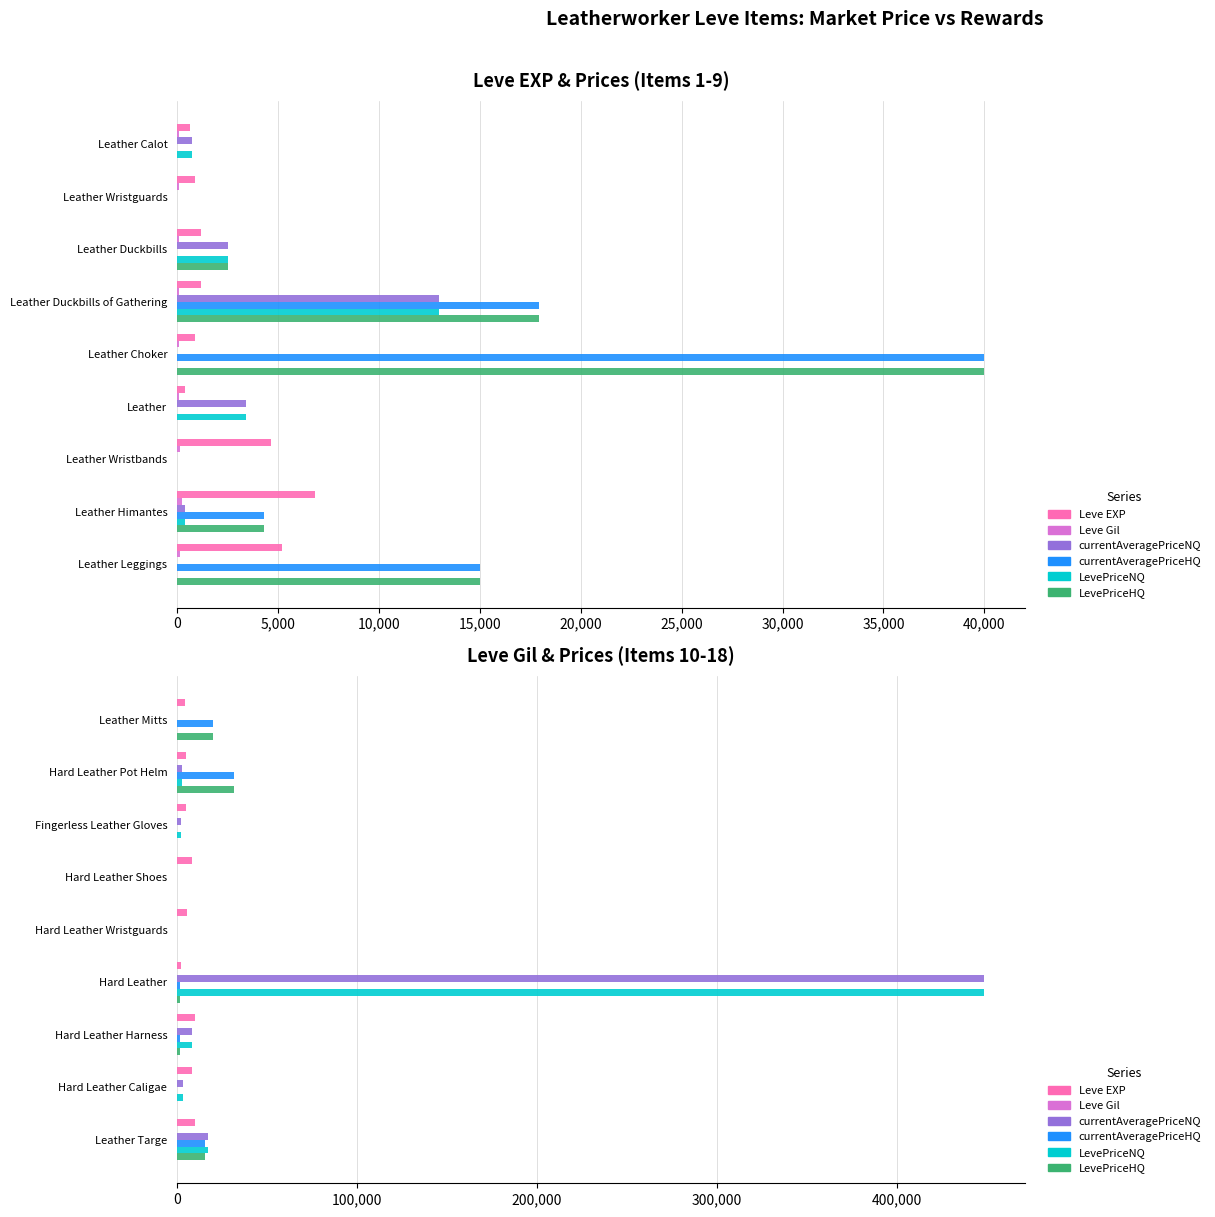

Which series has the largest range (max minus min)?

currentAveragePriceNQ